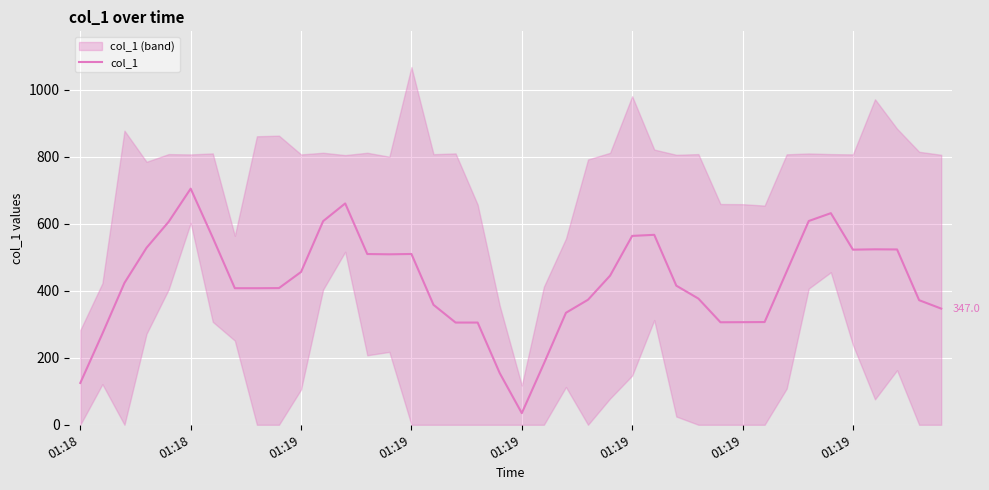

What is the greatest value displayed?

705.3